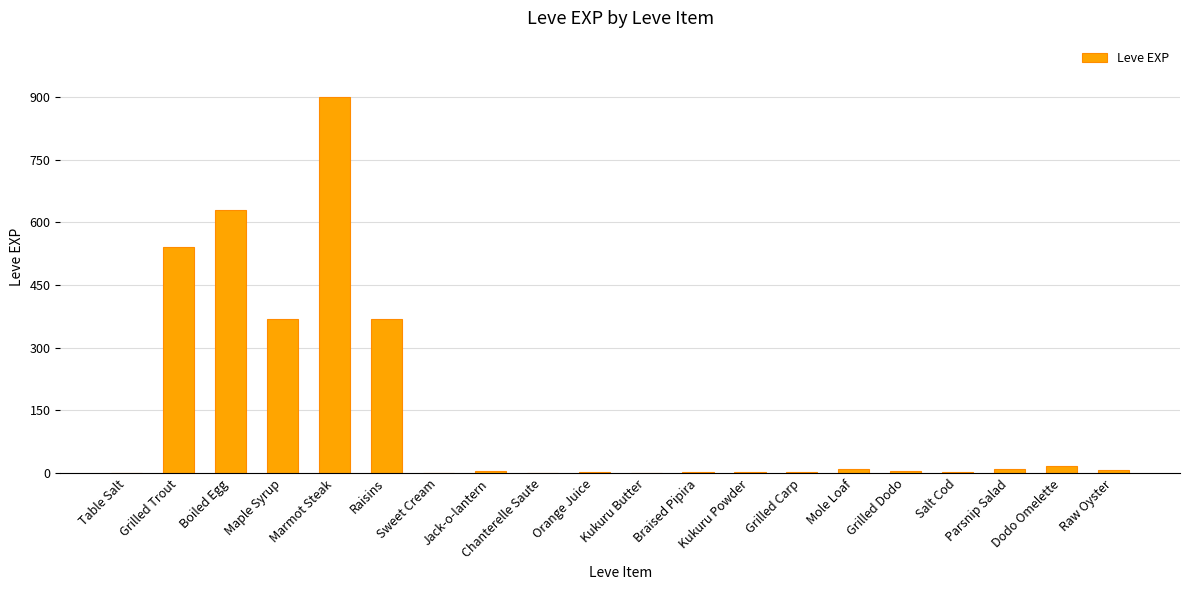

What is the maximum value shown in the chart?

900